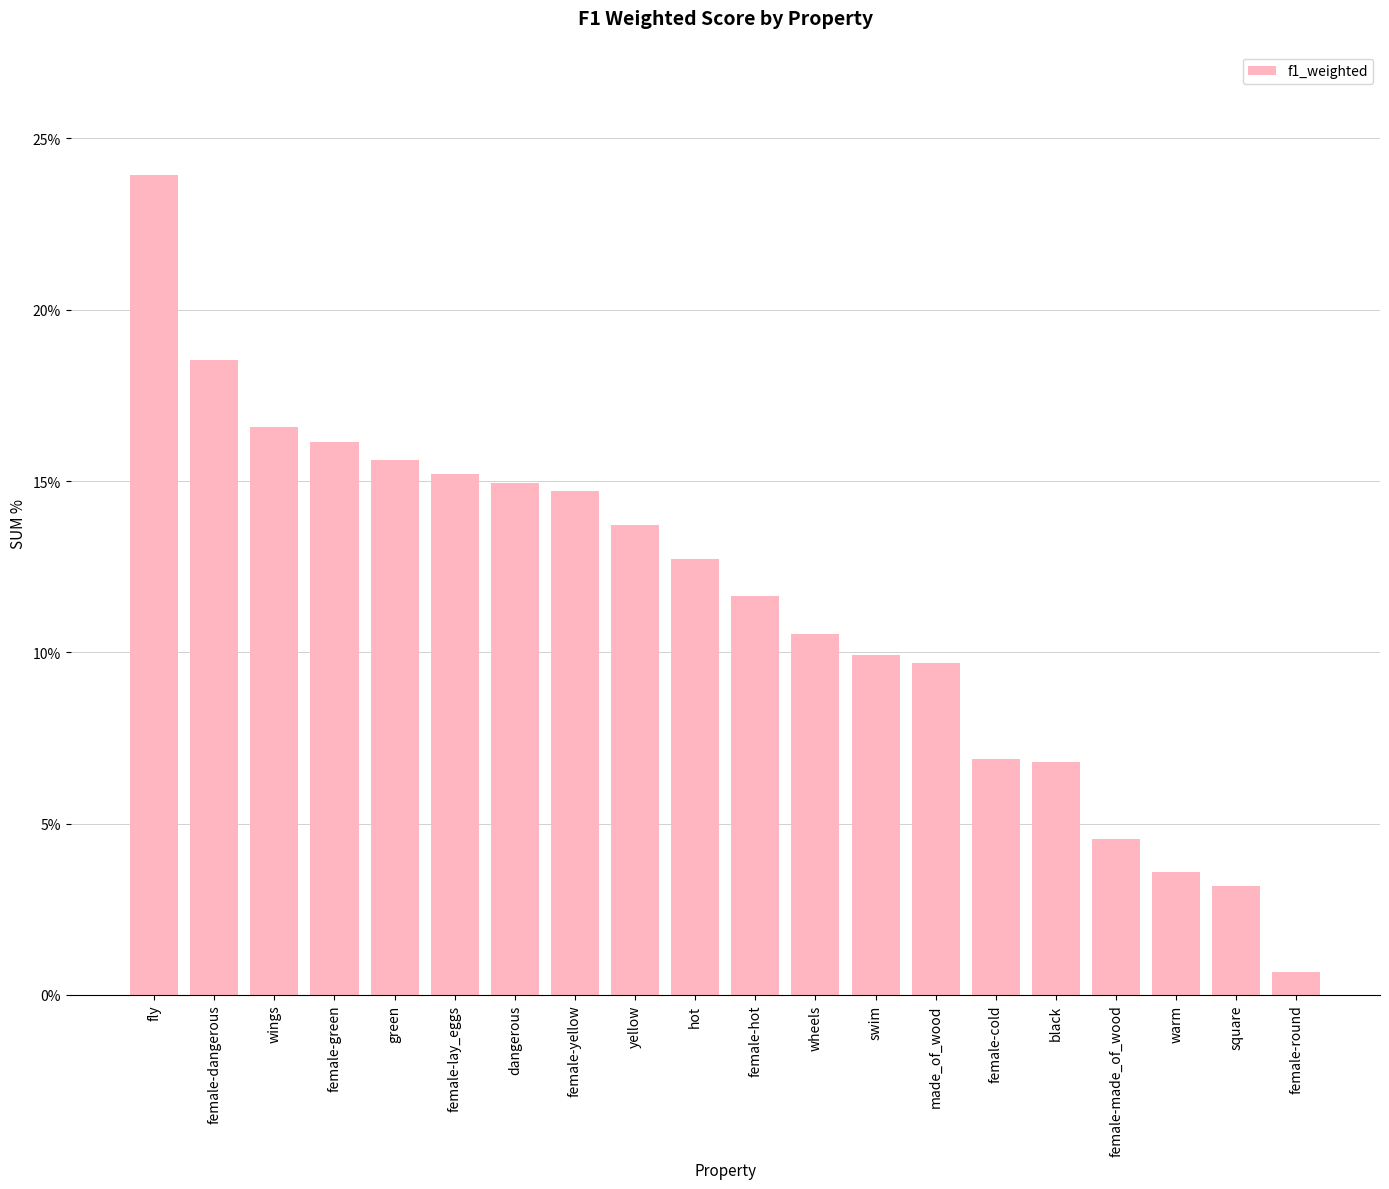

Reading left to right, extract all data points from this chart.

fly=0.2	female-dangerous=0.2	wings=0.2	female-green=0.2	green=0.2	female-lay_eggs=0.2	dangerous=0.1	female-yellow=0.1	yellow=0.1	hot=0.1	female-hot=0.1	wheels=0.1	swim=0.1	made_of_wood=0.1	female-cold=0.1	black=0.1	female-made_of_wood=0.0	warm=0.0	square=0.0	female-round=0.0